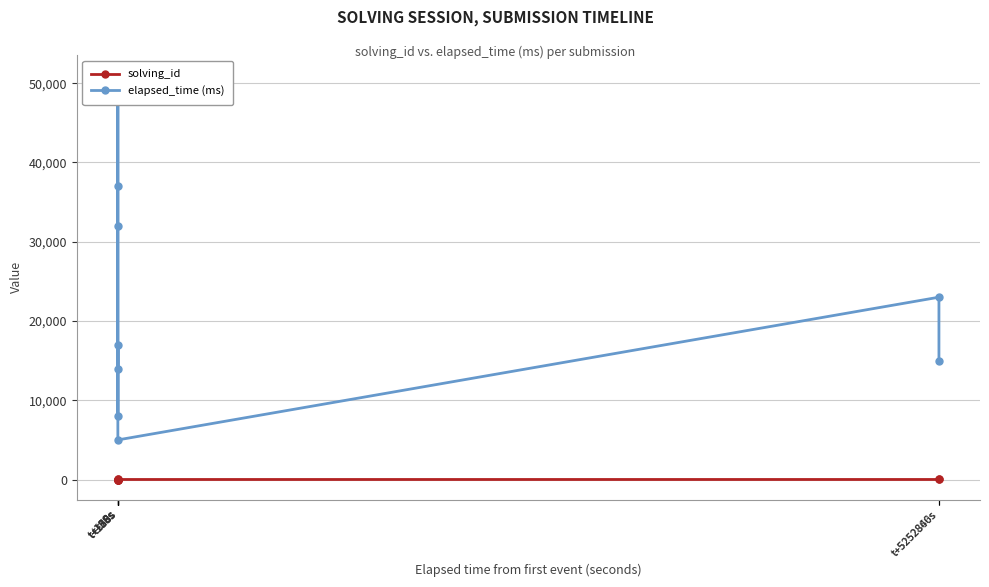

At how many categories does at least one series exceed 35793?

2